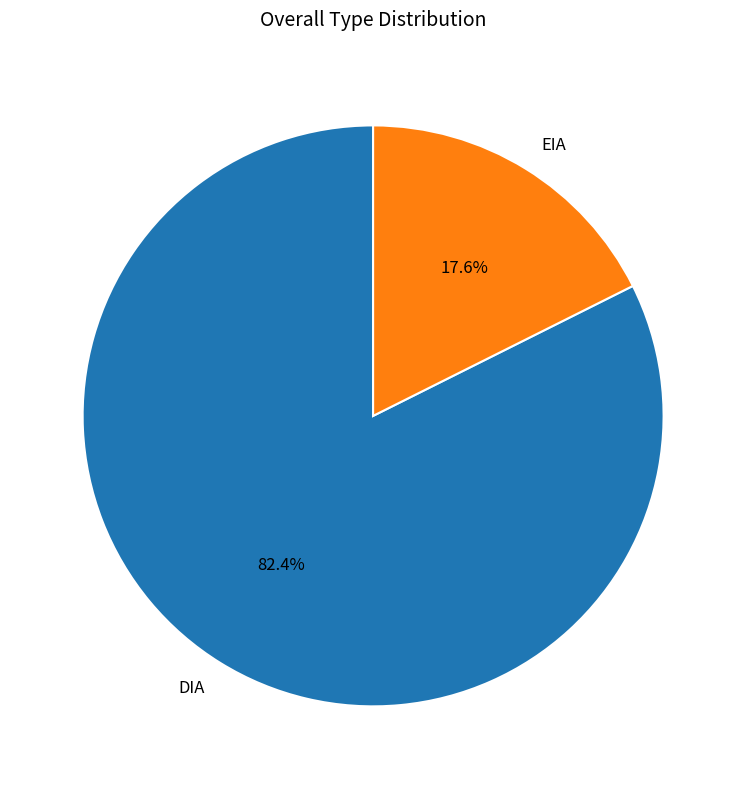

Which category has the smallest portion of the pie?

EIA